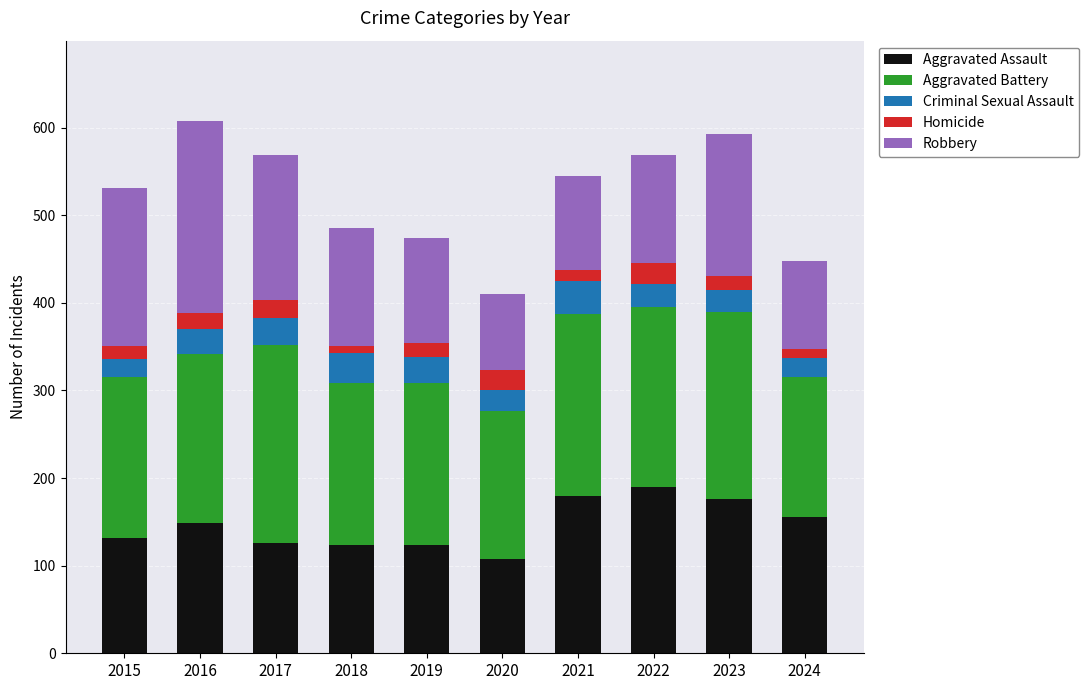

What is the total value across all series at 2017?

569